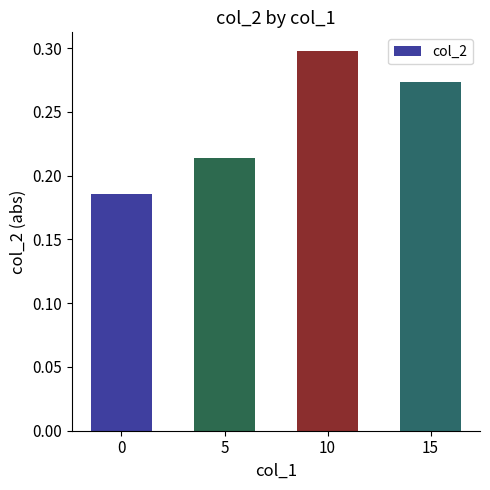

How many series are shown in this chart?

1